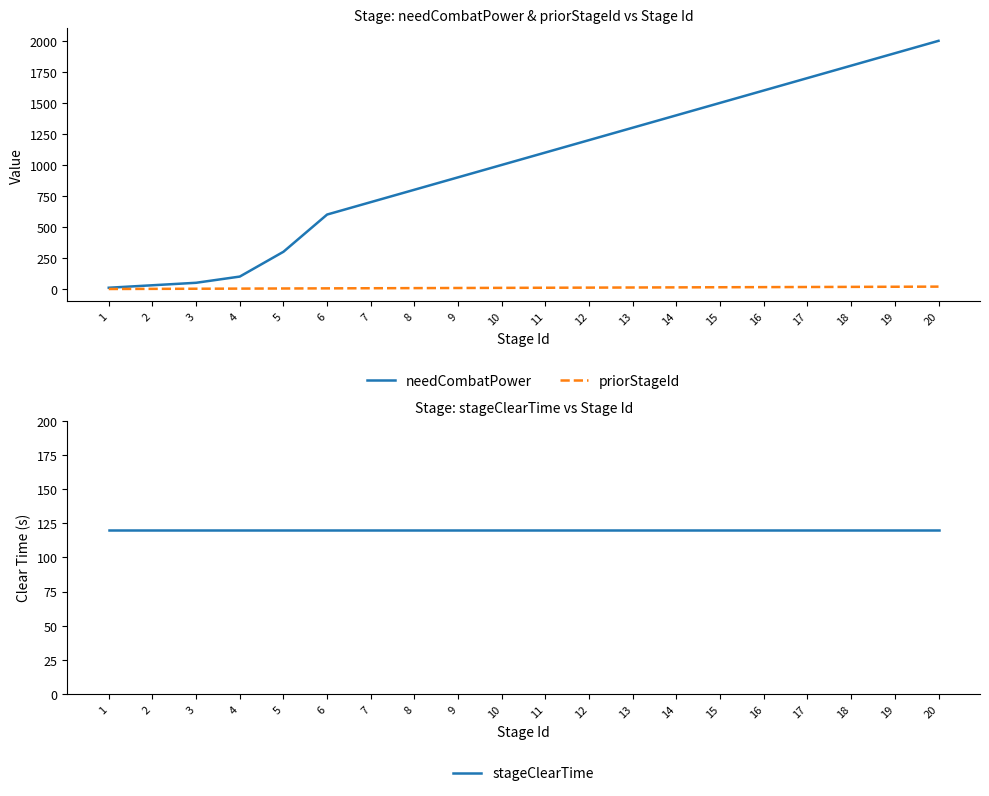

True or false: stageClearTime and priorStageId cross at least once.

False